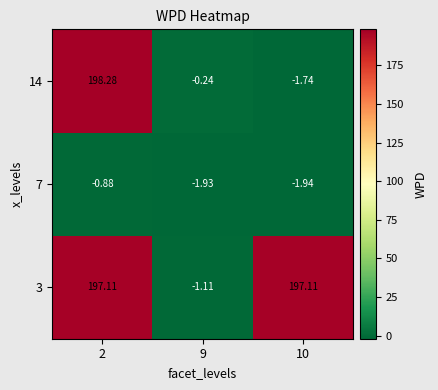

Which series changed the most between 2 and 10?

14